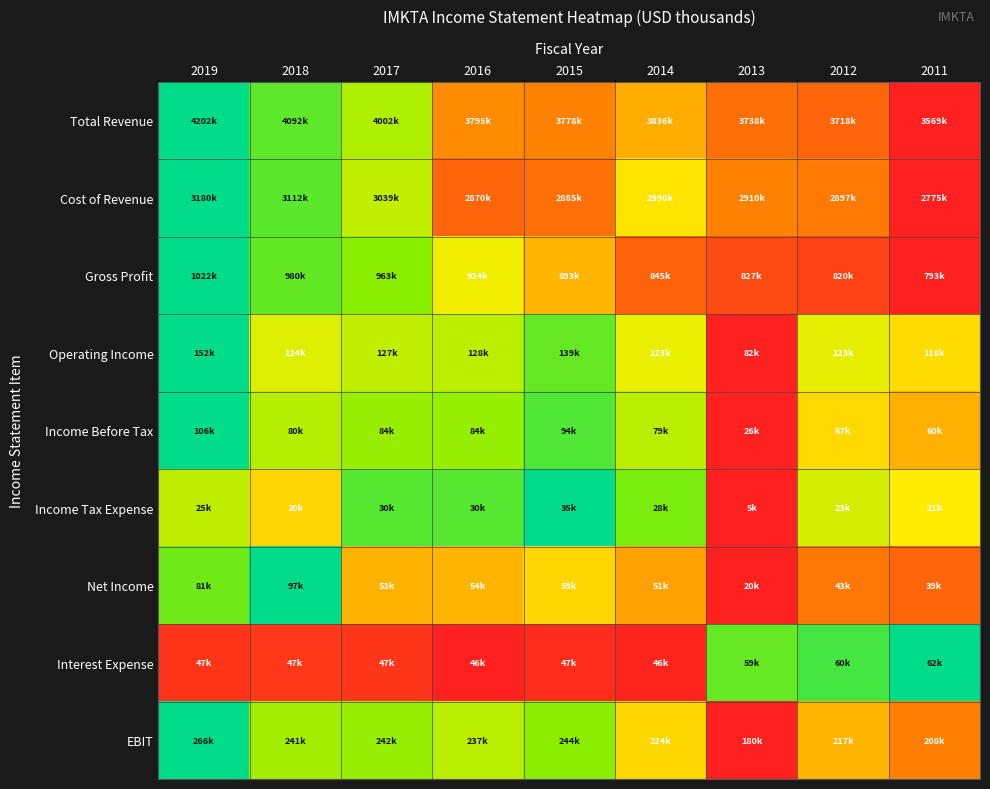

At how many categories does at least one series exceed 0?

9